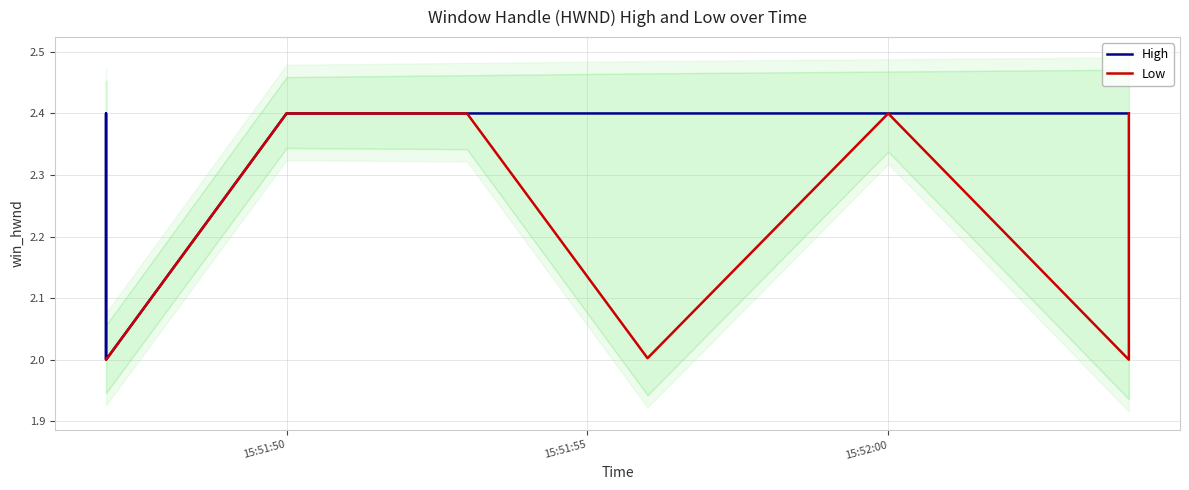

The High series shows 3.5 at 15:52:00. True or false?

False